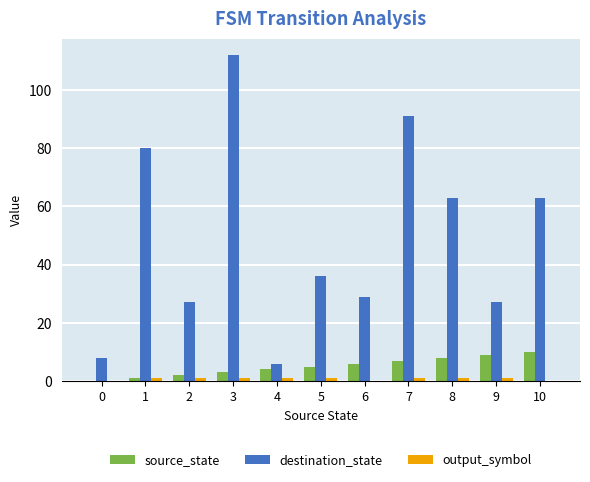

At which category is the sum across all series the highest?

3